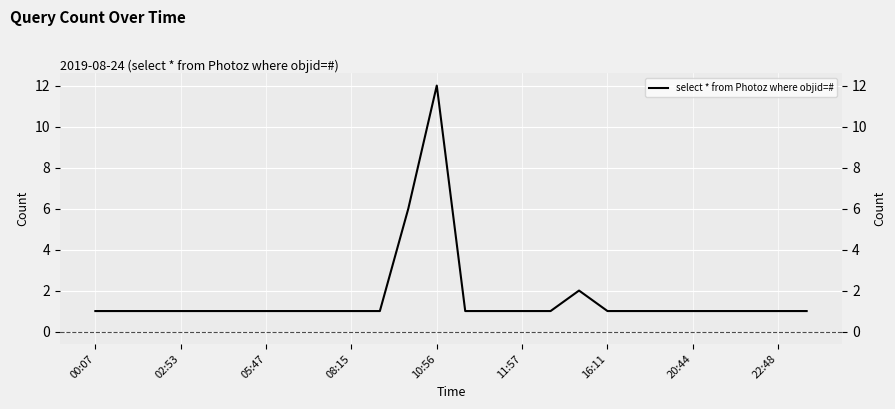

Count the number of data series in this chart.

1